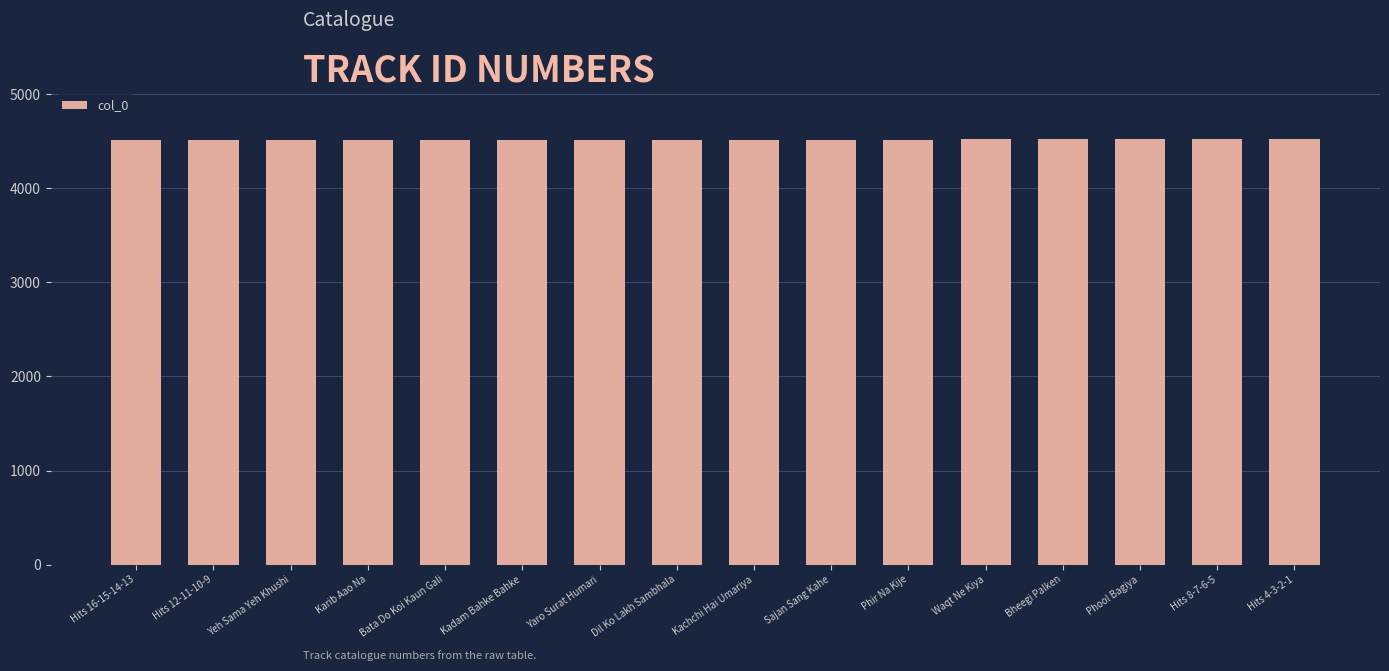

What is the minimum value shown in the chart?

4509